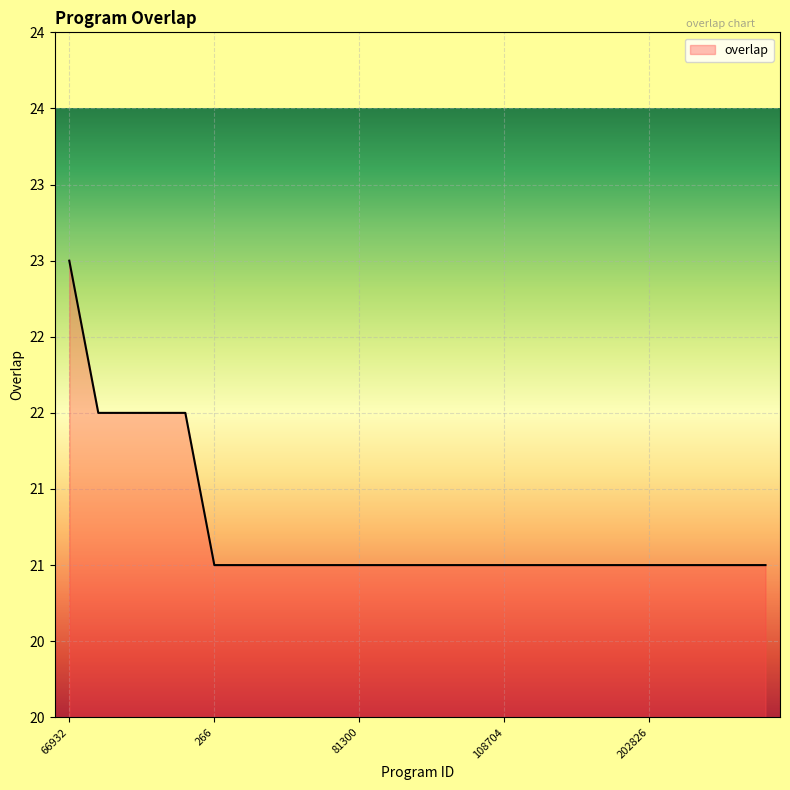

Is this an area chart (filled region under the line)?

Yes